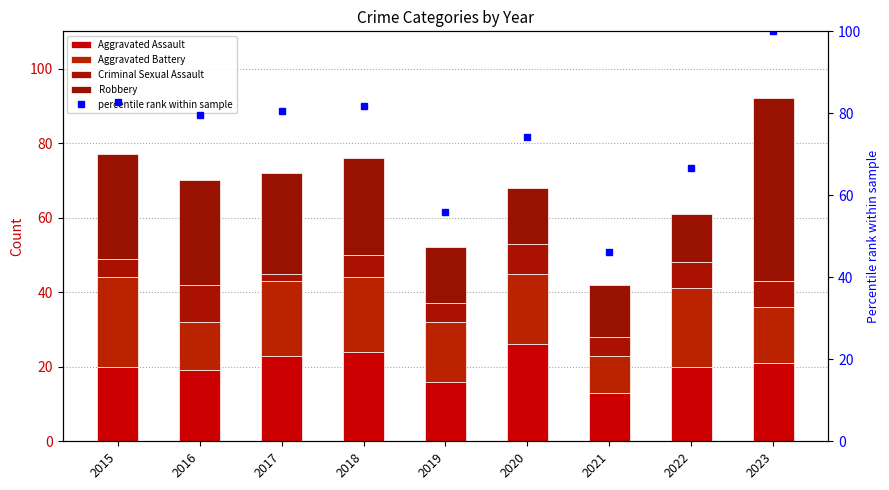

What is the average value of the percentile rank within sample series?

74.2